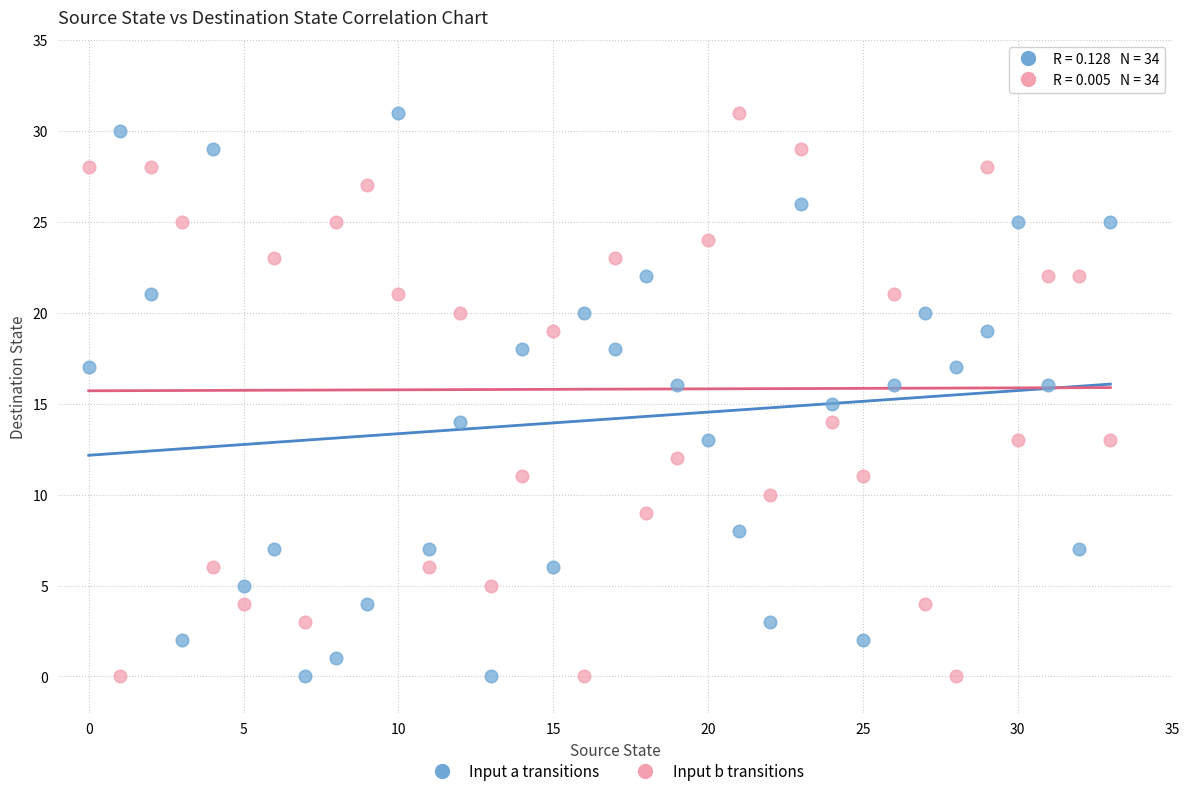

What are all the series names shown in the legend?

Input a transitions, Input b transitions